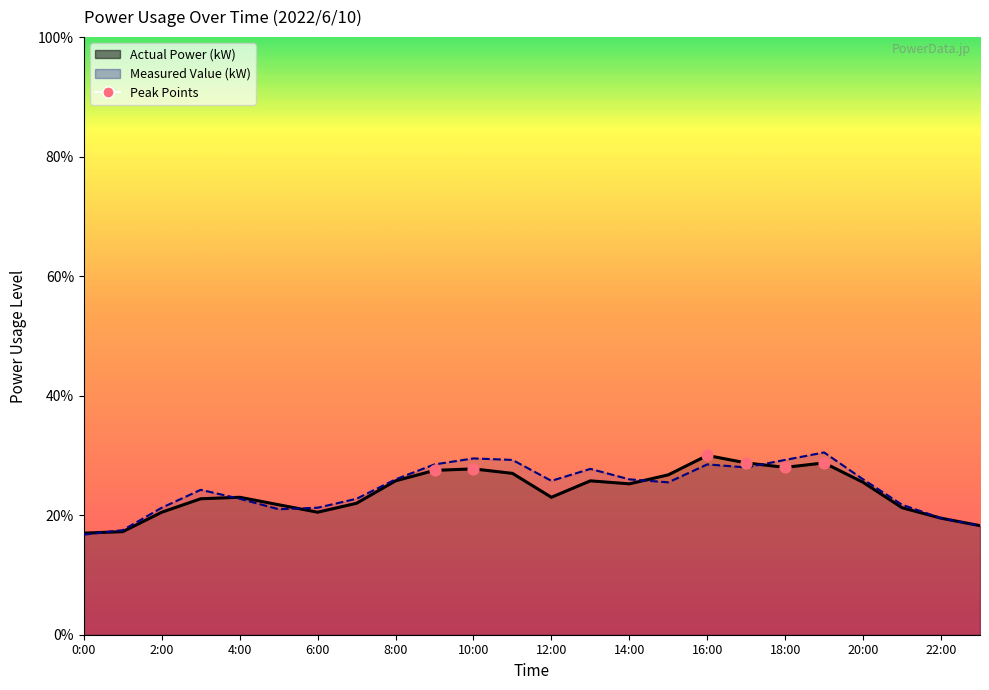

At how many categories does at least one series exceed 252?

9